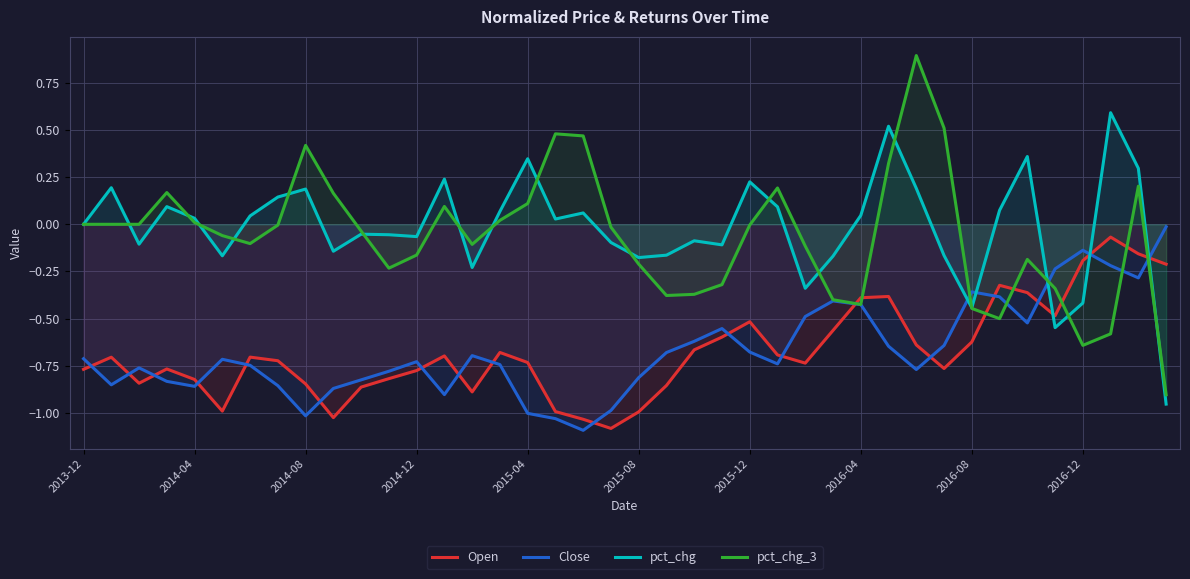

Which series has the widest spread of values?

pct_chg_3